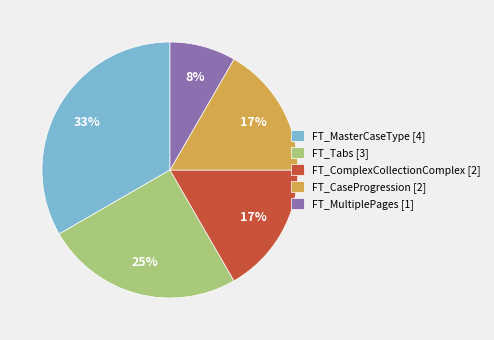

Is FT_MasterCaseType [4] the majority of the pie?

No